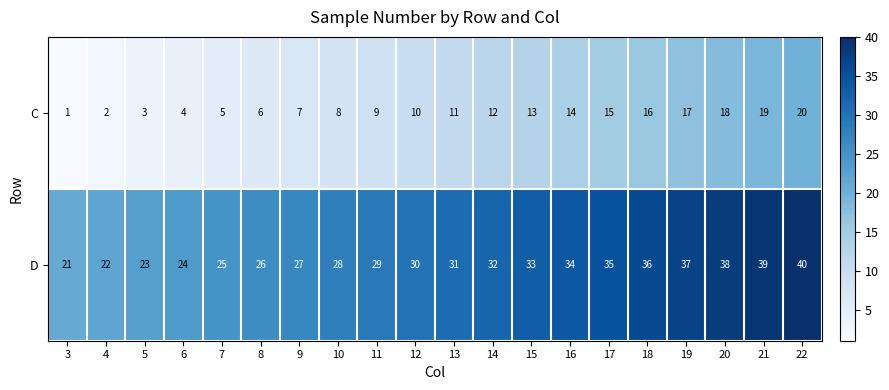

What is the sum of the C values at 19 and 6?

21